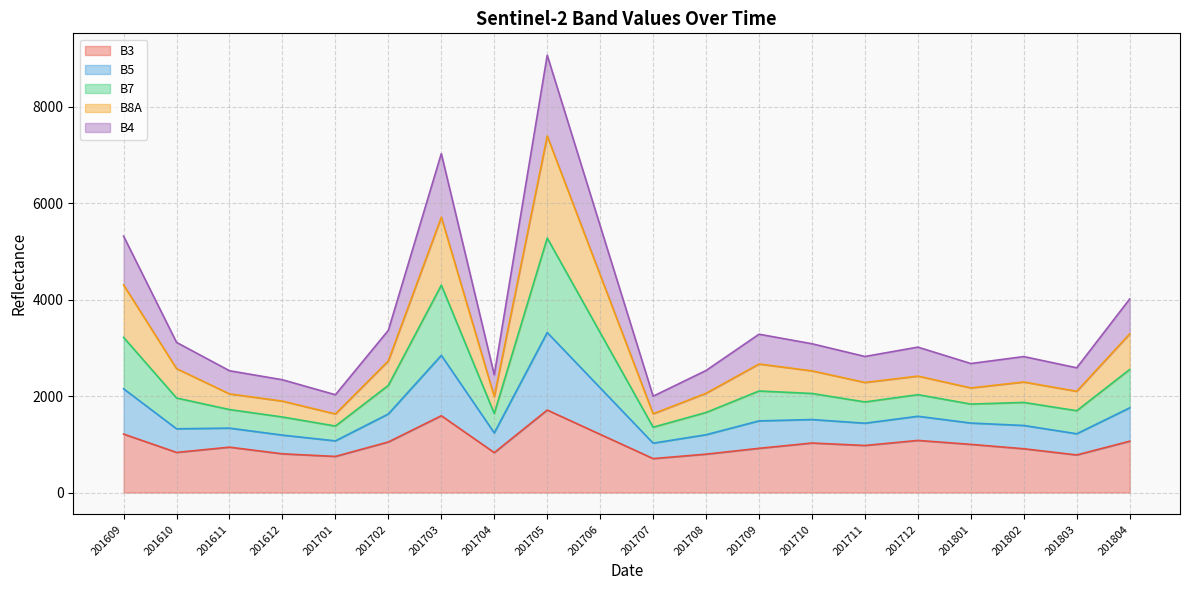

Does the chart have visible grid lines?

Yes